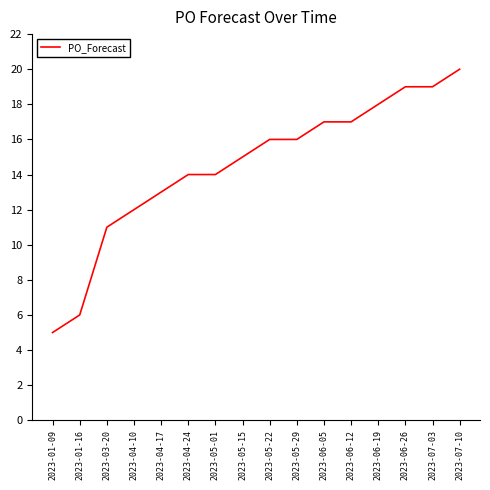

Reading right to left, list all the values displayed in this chart.

2023-07-10=20	2023-07-03=19	2023-06-26=19	2023-06-19=18	2023-06-12=17	2023-06-05=17	2023-05-29=16	2023-05-22=16	2023-05-15=15	2023-05-01=14	2023-04-24=14	2023-04-17=13	2023-04-10=12	2023-03-20=11	2023-01-16=6	2023-01-09=5